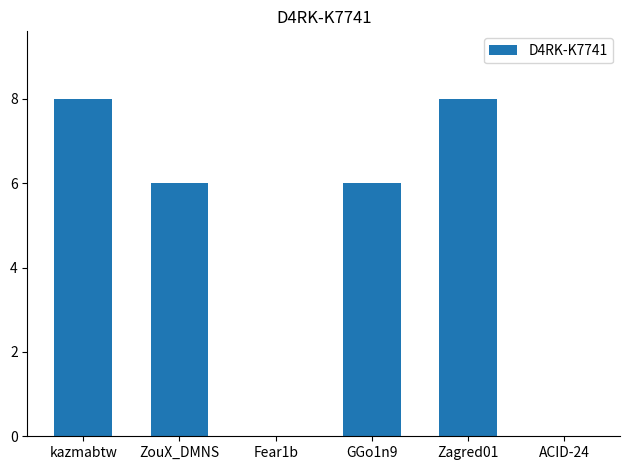

Read the value at kazmabtw.

8